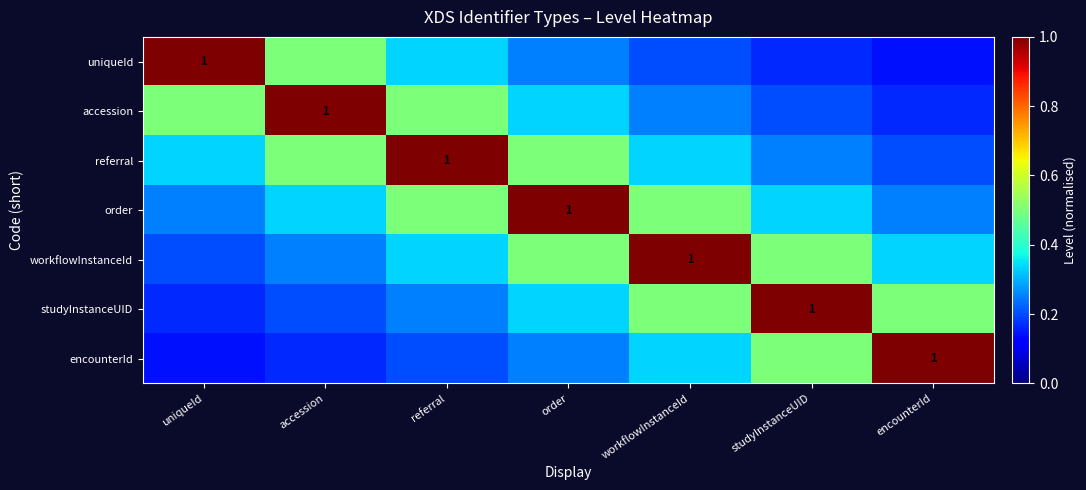

At which category is the sum across all series the highest?

order